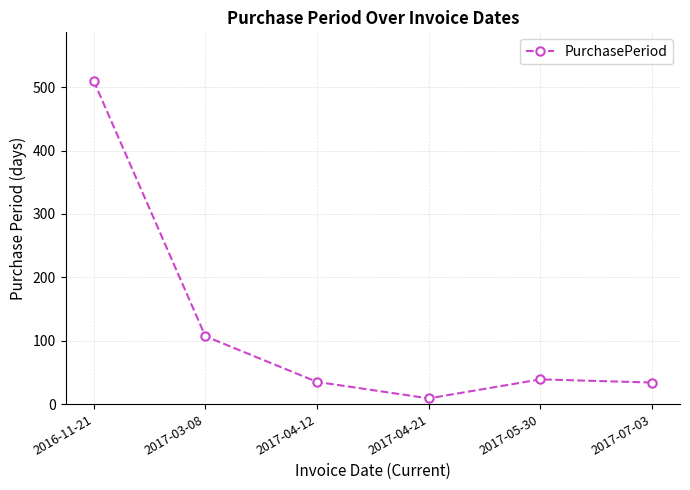

Where is the first local minimum?

2017-04-21